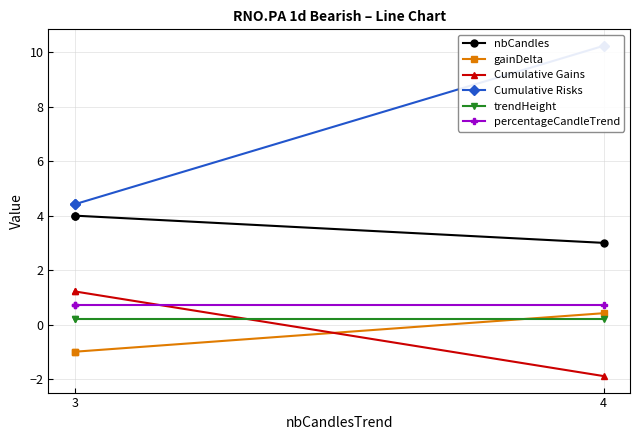

Does the chart have visible grid lines?

Yes